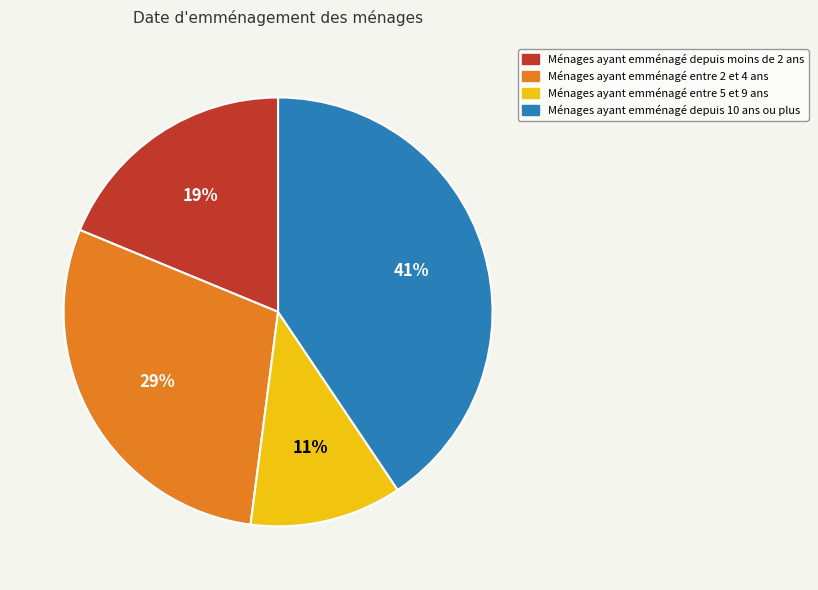

To the nearest percent, what portion does Ménages ayant emménagé depuis 10 ans ou plus represent?

41%